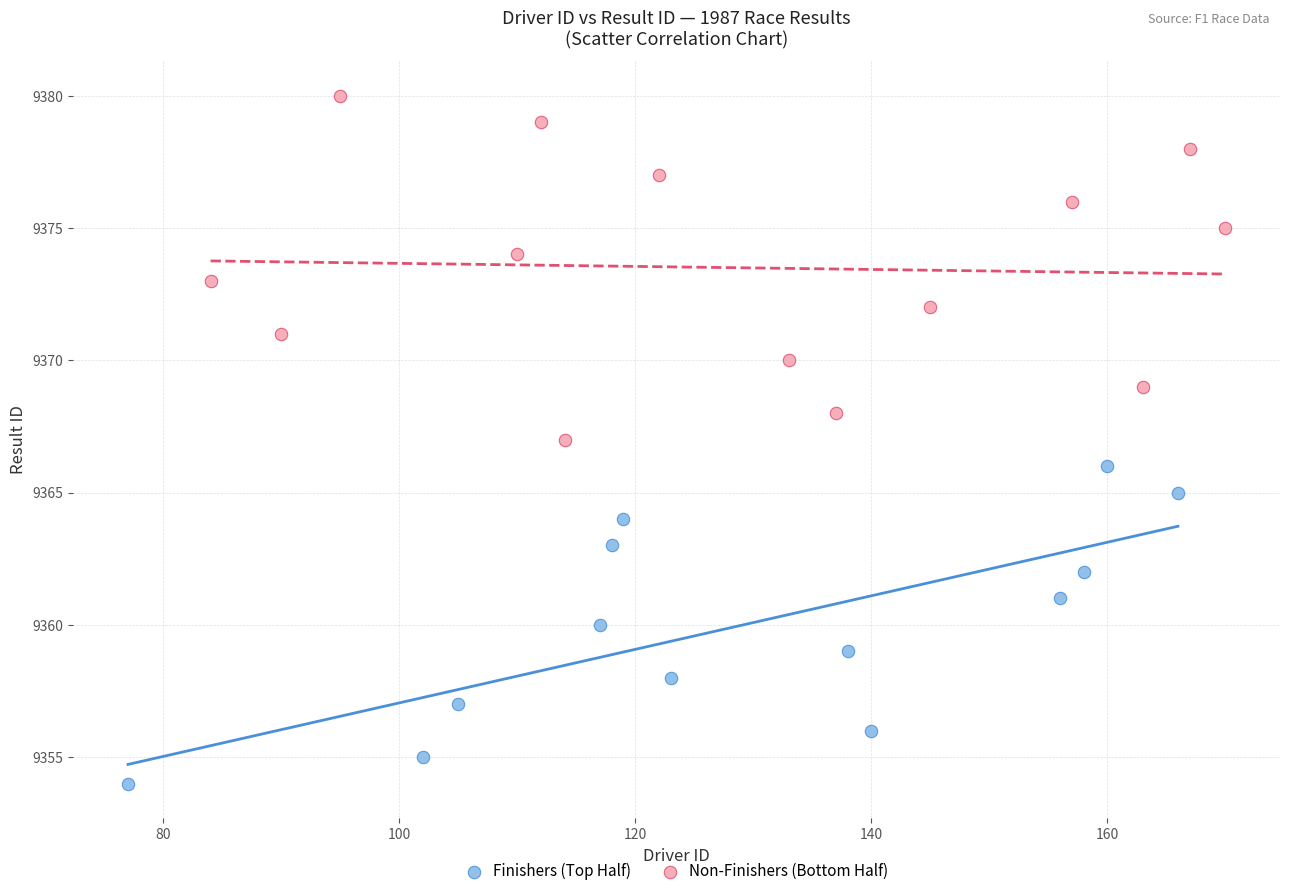

Which series has the largest Y range (max minus min)?

Non-Finishers (Bottom Half)